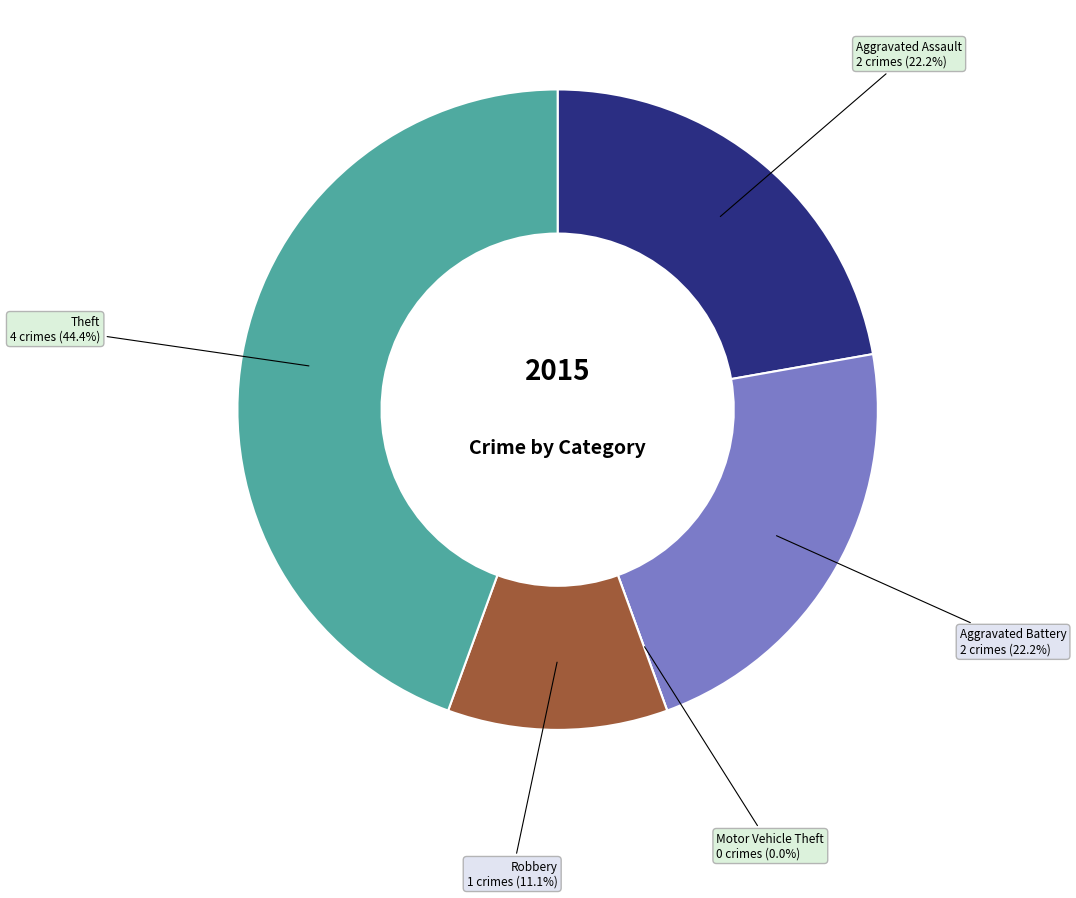

What percentage is the Aggravated Battery slice, to the nearest percent?

22%